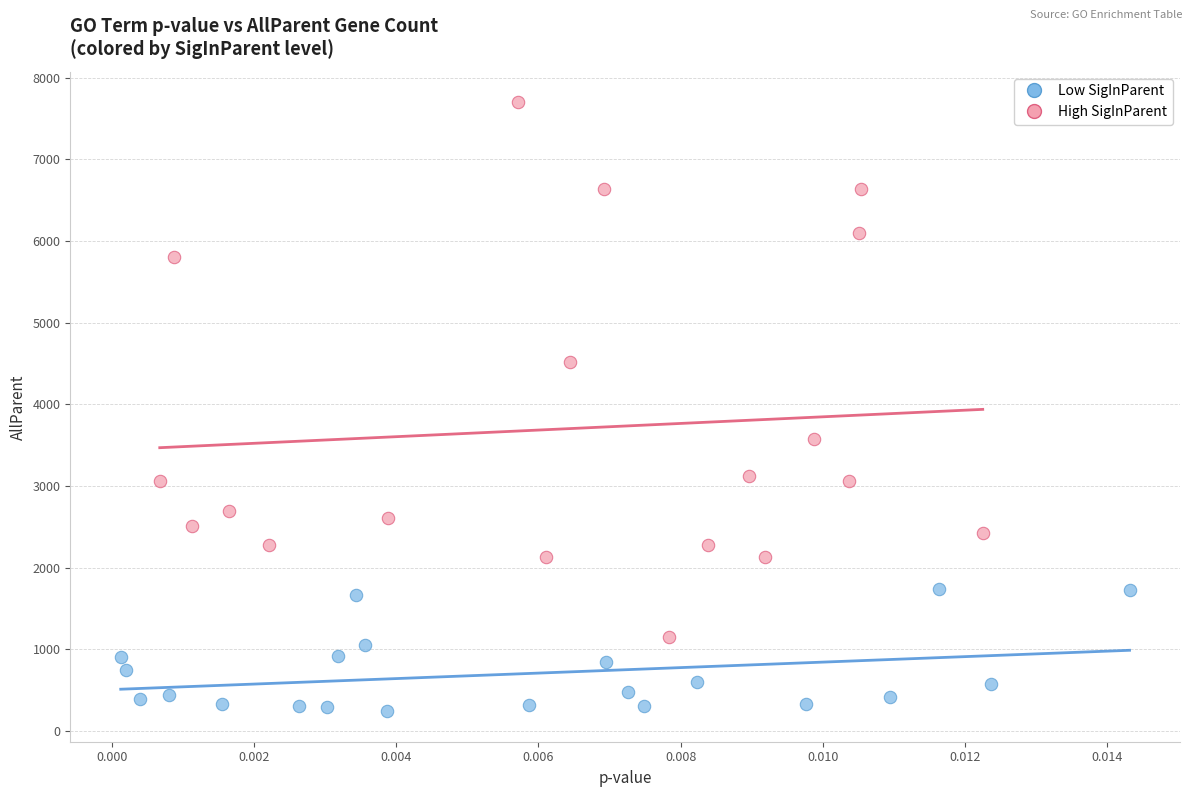

Which series has the largest Y range (max minus min)?

High SigInParent